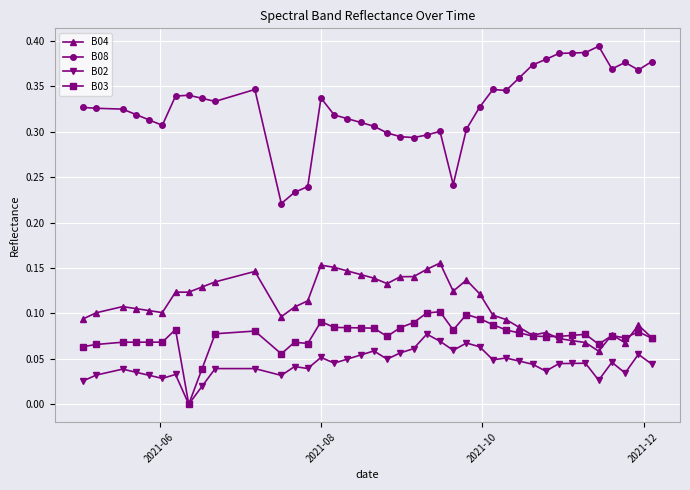

List the series in order of their peak value, lowest first.

B02, B03, B04, B08